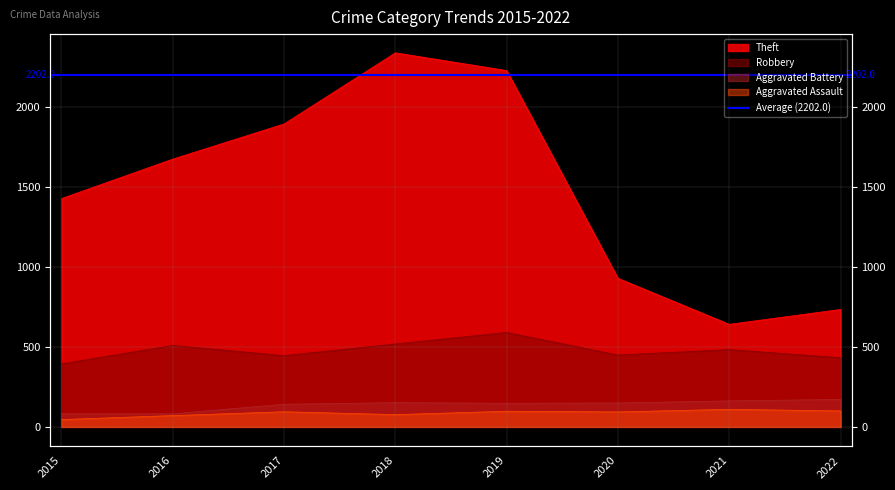

What is the maximum value shown in the chart?

2341